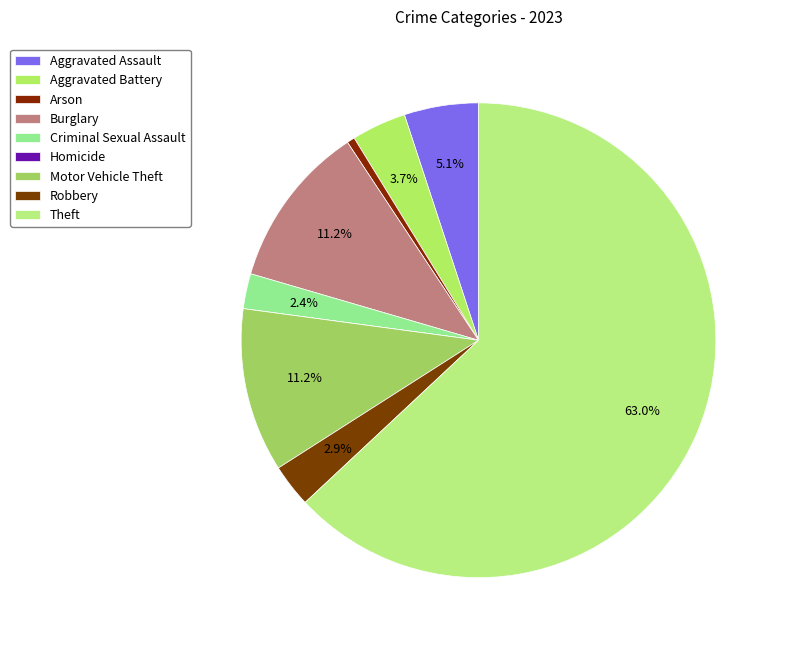

Rank the categories by value from lowest to highest.

Homicide, Arson, Criminal Sexual Assault, Robbery, Aggravated Battery, Aggravated Assault, Burglary, Motor Vehicle Theft, Theft